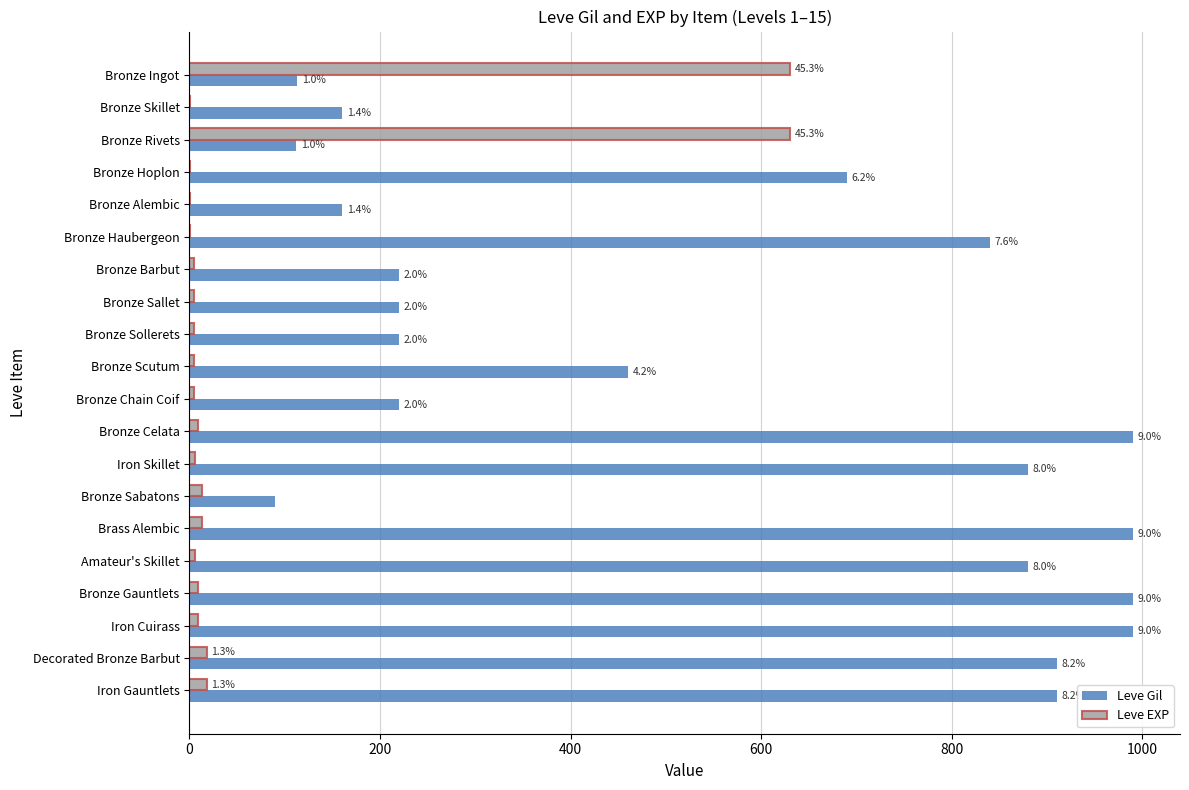

Reading left to right, extract all data points from this chart.

Leve Gil: 113	160	112	690	160	840	220	220	220	460	220	990	880	90	990	880	990	990	910	910
Leve EXP: 630	1	630	1	1	1	5	5	5	5	5	9	6	13	13	6	9	9	18	18